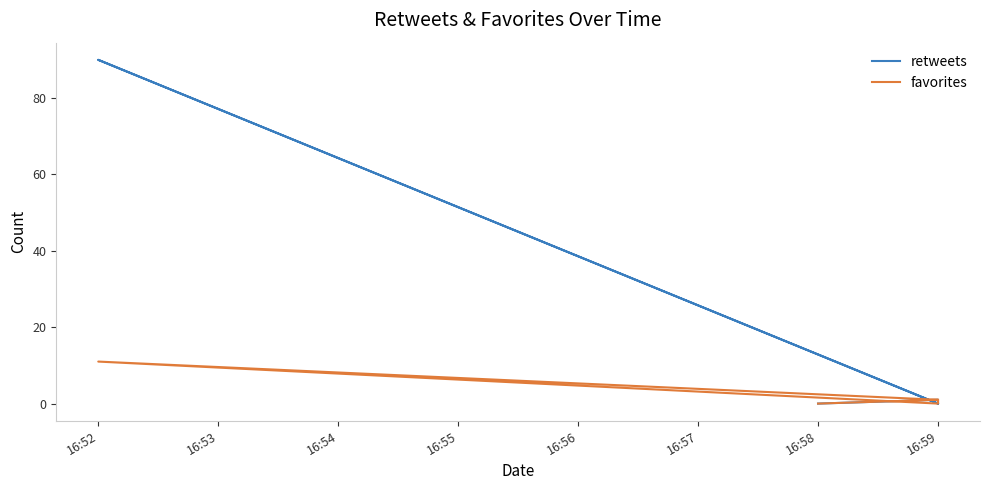

What are all the series names shown in the legend?

retweets, favorites